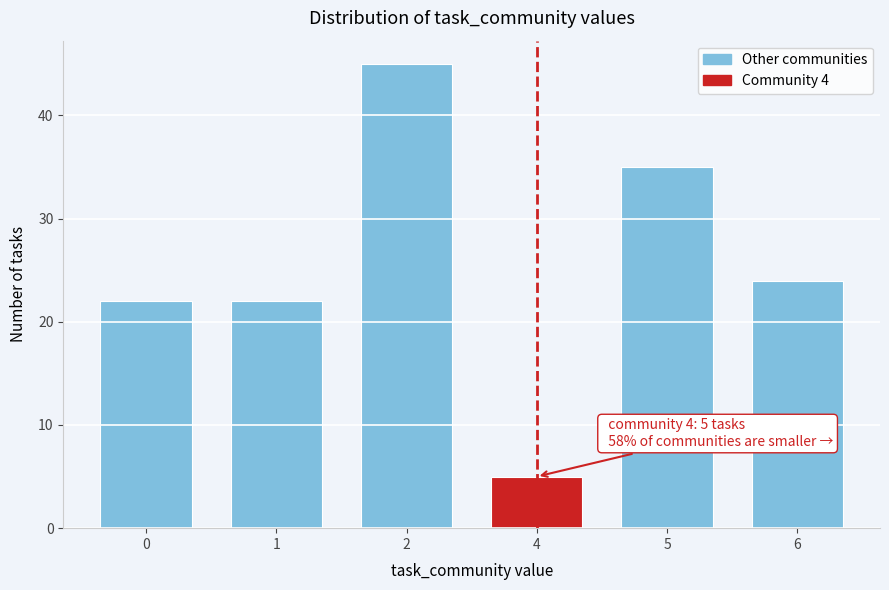

Reading right to left, extract all data points from this chart.

24	35	5	45	22	22